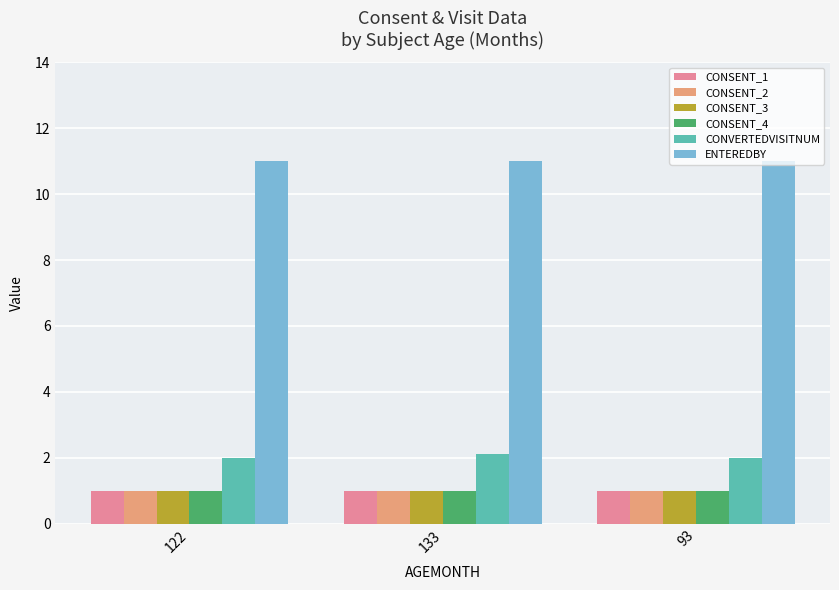

Reading left to right, transcribe all the data shown in this chart.

CONSENT_1: 122=1.0	133=1.0	93=1.0
CONSENT_2: 122=1.0	133=1.0	93=1.0
CONSENT_3: 122=1.0	133=1.0	93=1.0
CONSENT_4: 122=1.0	133=1.0	93=1.0
CONVERTEDVISITNUM: 122=2.0	133=2.1	93=2.0
ENTEREDBY: 122=11.0	133=11.0	93=11.0